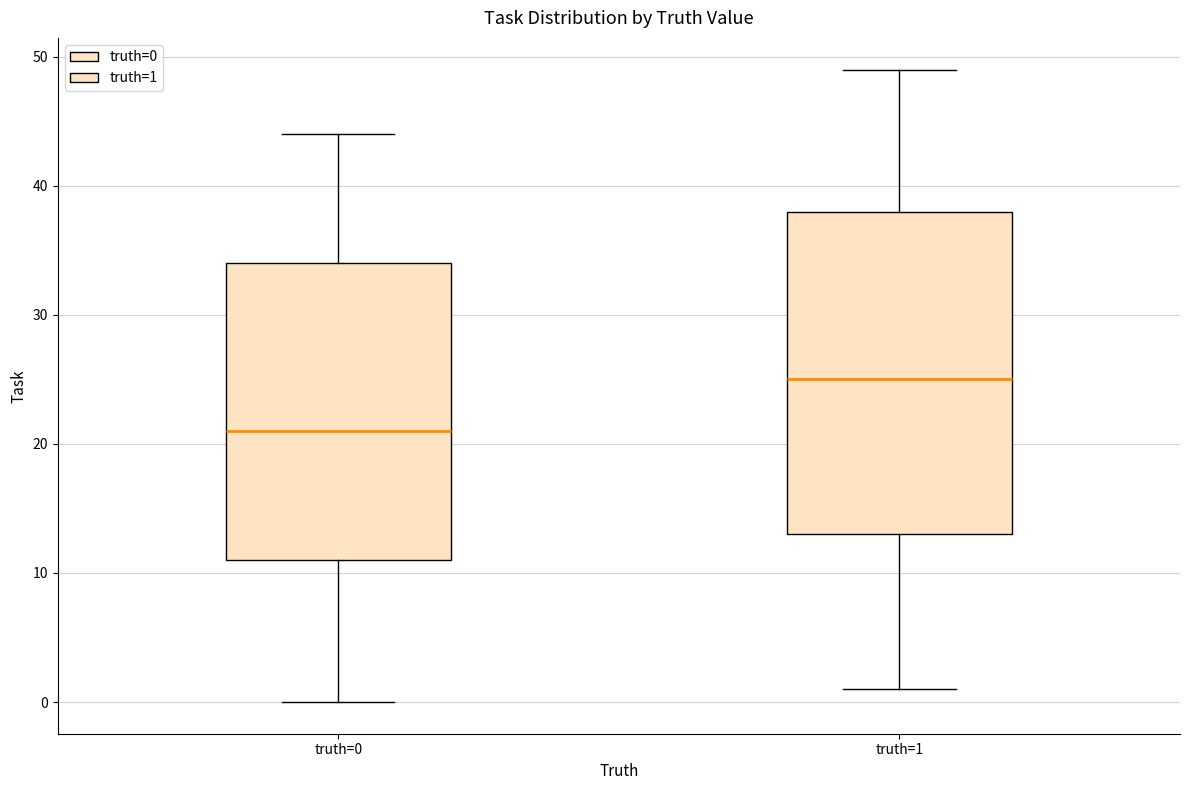

Where is the lower edge of the box for truth=1 on the y-axis? The values are not printed on the chart, so give them approximately, as read against the axis.

13